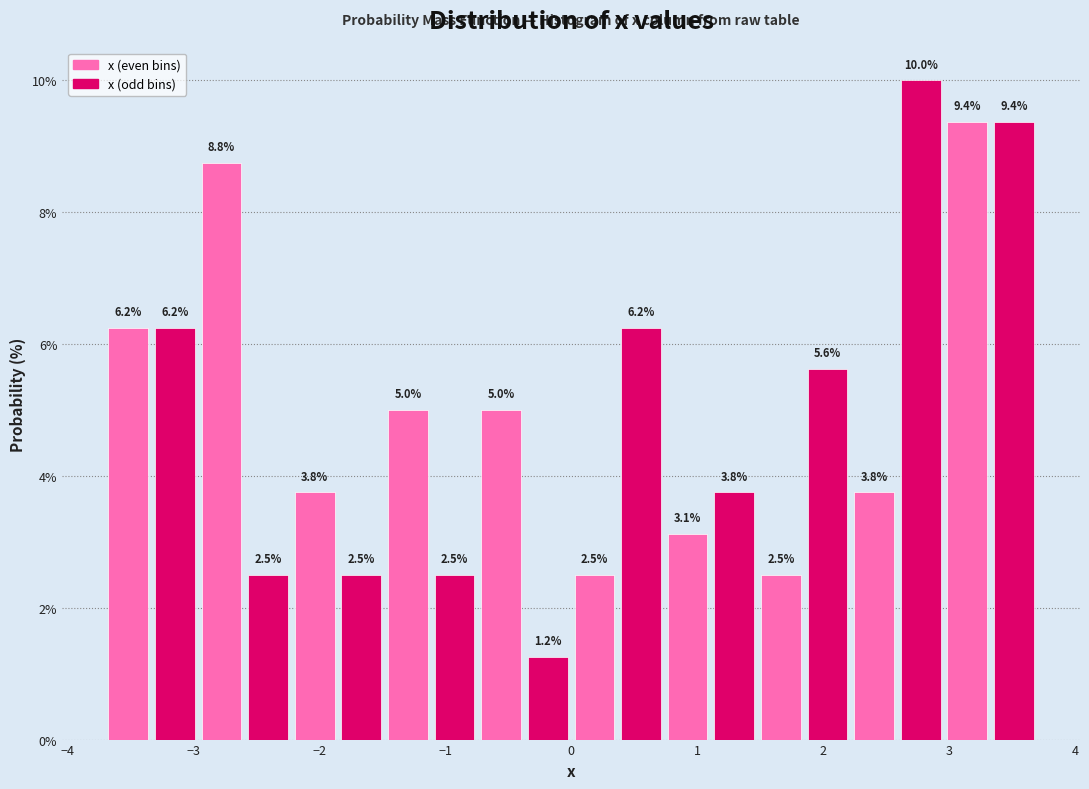

Around what value on the x-axis is the tallest bar? Give the approximate position of its centre, as read against the axis.

2.8